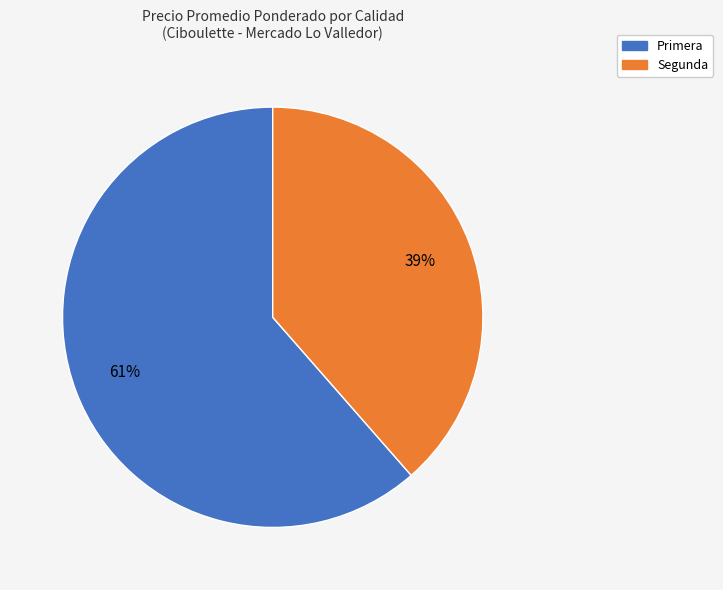

How many segments does this pie chart have?

2